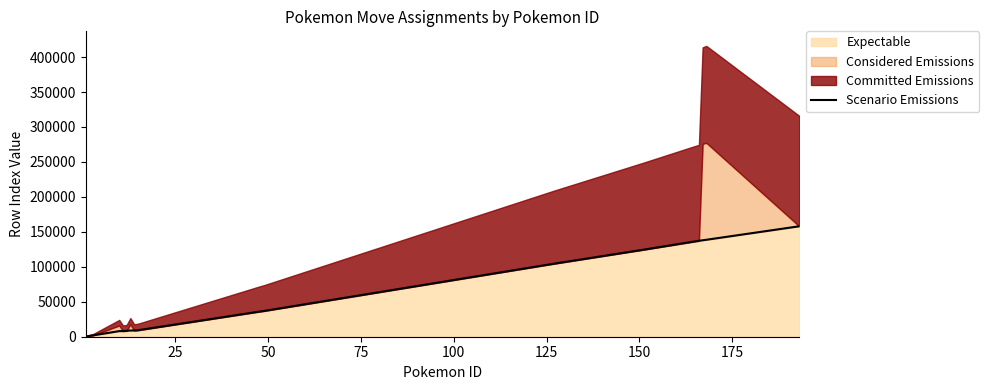

How many data points are above 35393?

9